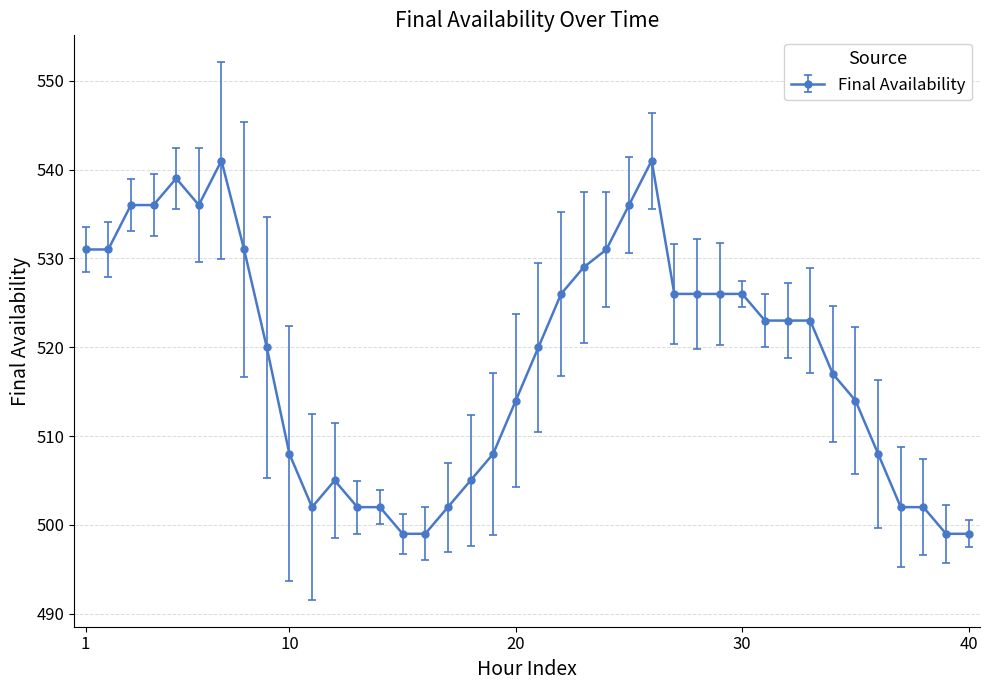

True or false: there are more than 0 points higher than both neighbors.

True